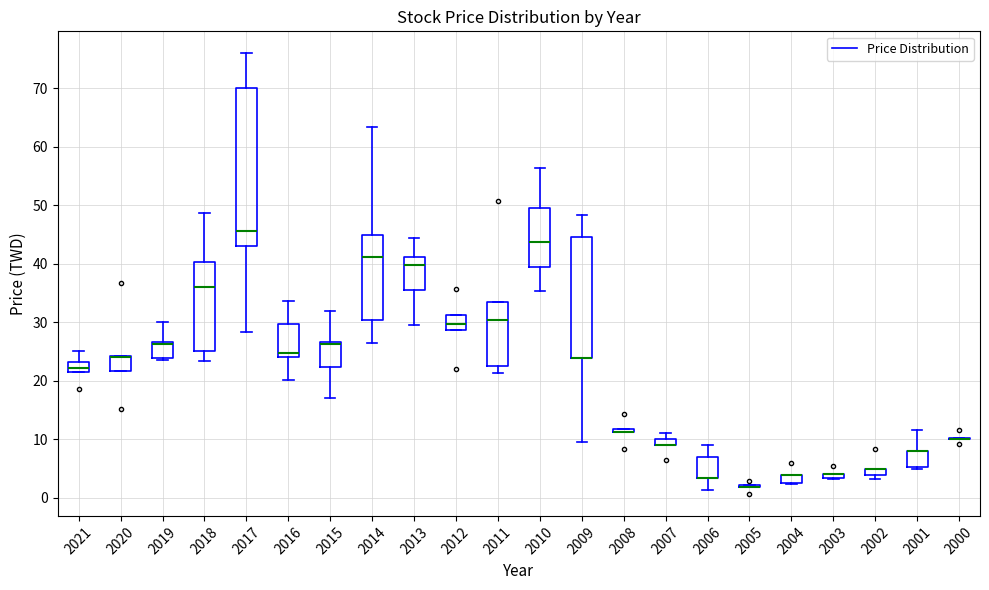

Where is the upper edge of the box at x = 2006 on the y-axis? The values are not printed on the chart, so give them approximately, as read against the axis.

7